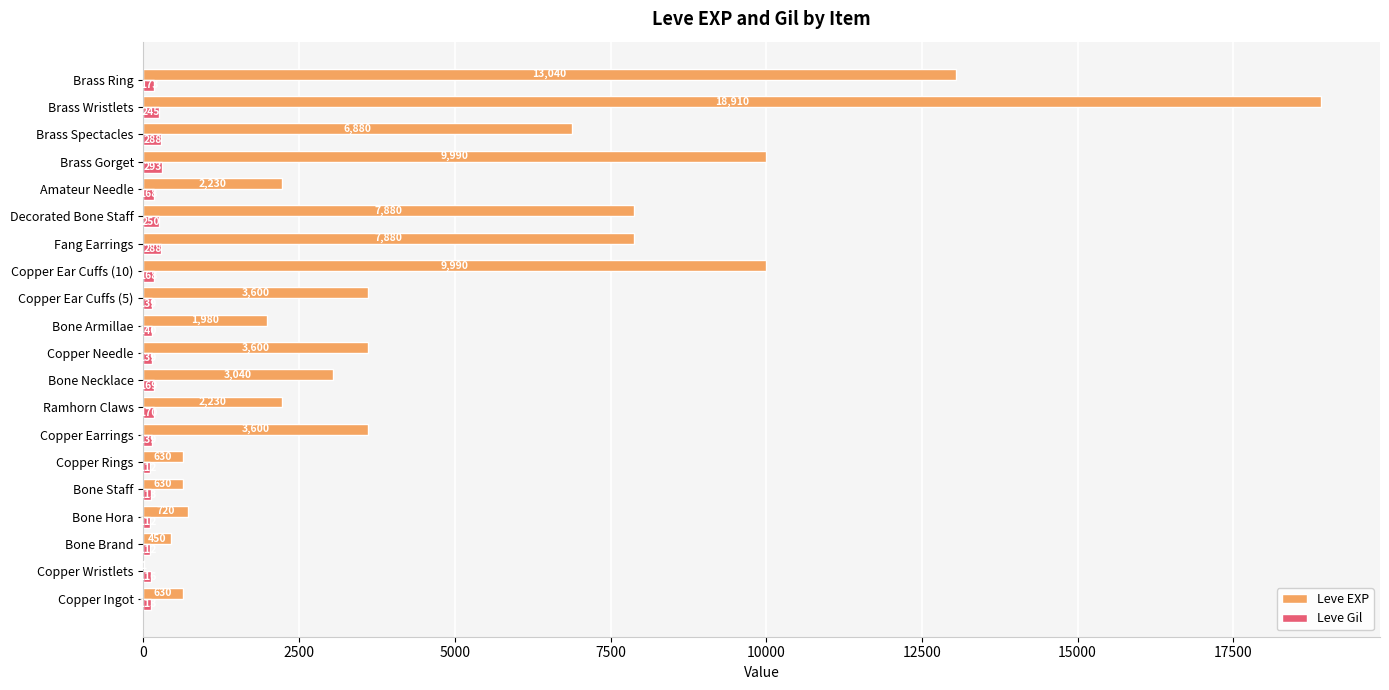

True or false: Leve EXP has a value of 2230 at Ramhorn Claws.

True